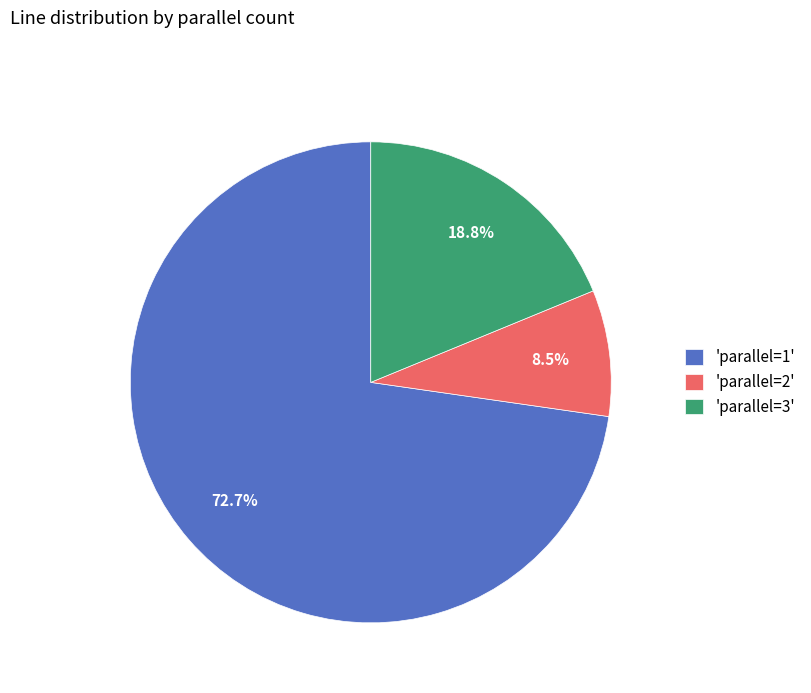

Is the sum of 'parallel=1' and 'parallel=2' greater than half?

Yes